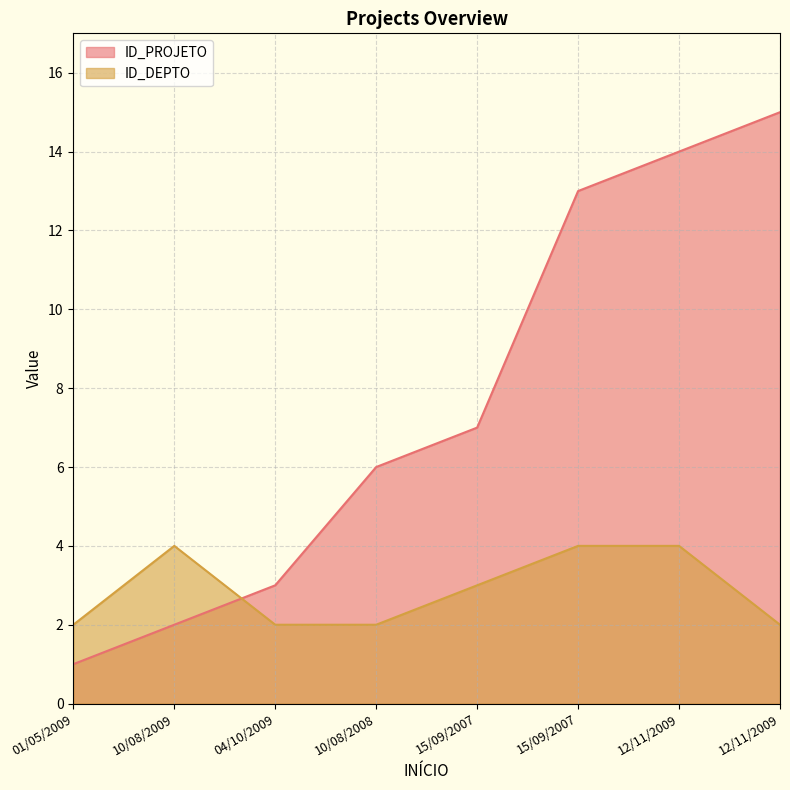

True or false: ID_DEPTO and ID_PROJETO intersect in this chart.

True